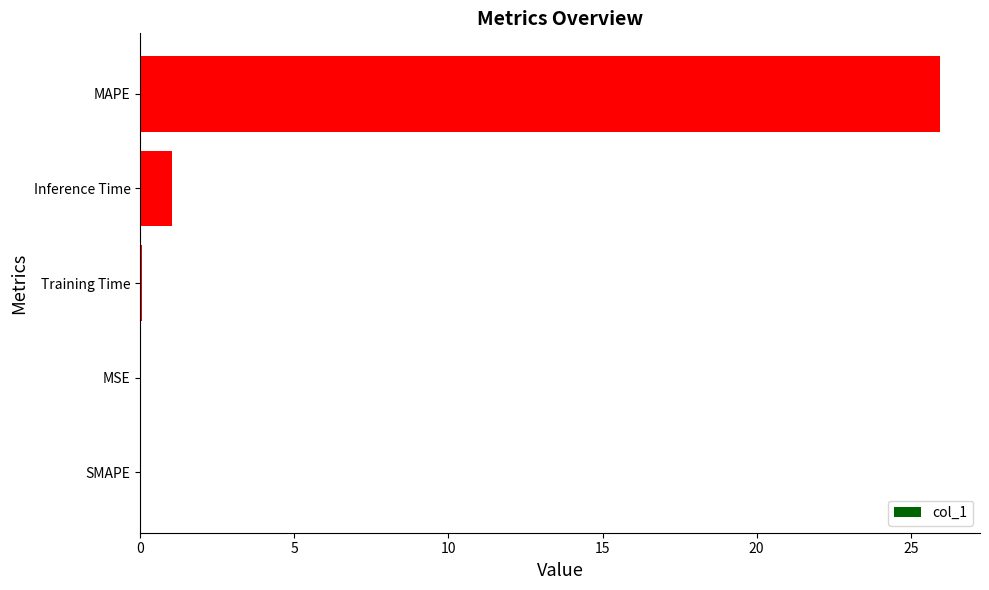

At which label is the value closest to 12?

Inference Time